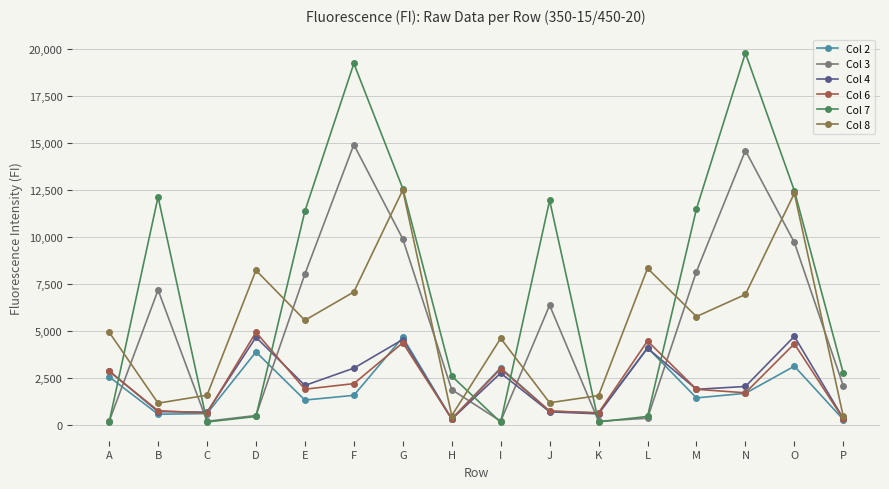

True or false: Col 3 and Col 2 intersect in this chart.

True